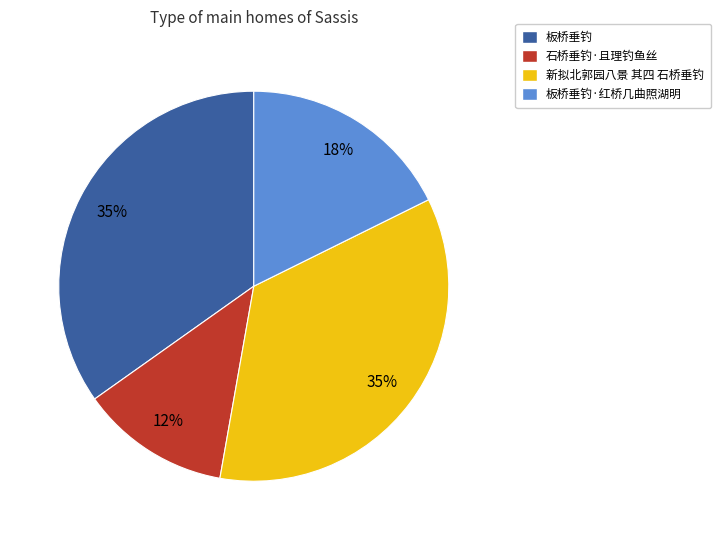

To the nearest percent, what is the difference between the 新拟北郭园八景 其四 石桥垂钓 and 板桥垂钓·红桥几曲照湖明 slice percentages?

17%